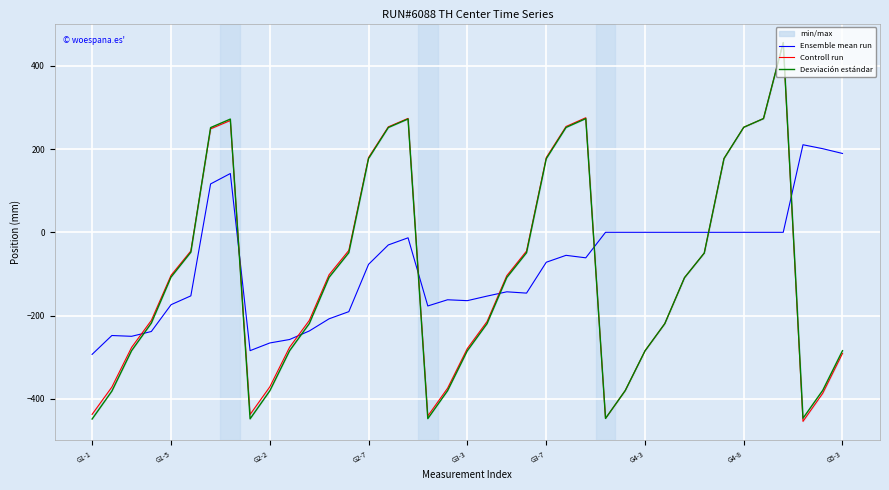

How many series are shown in this chart?

3